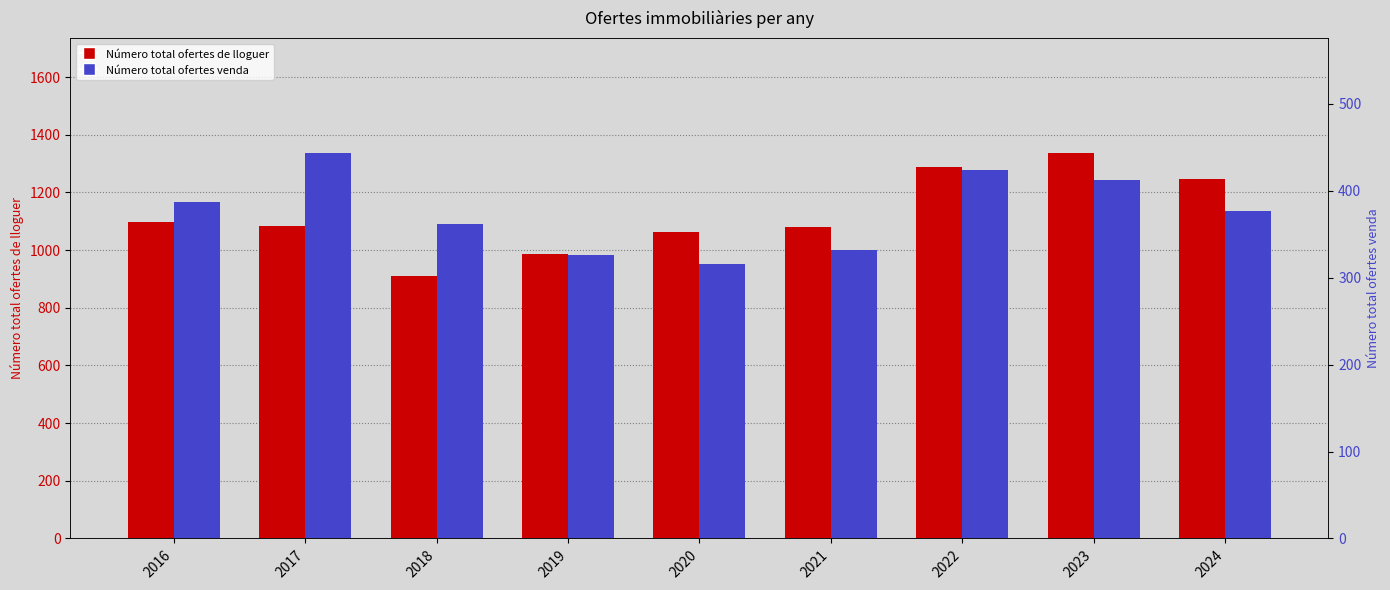

Which series has the largest range (max minus min)?

Número total ofertes de lloguer